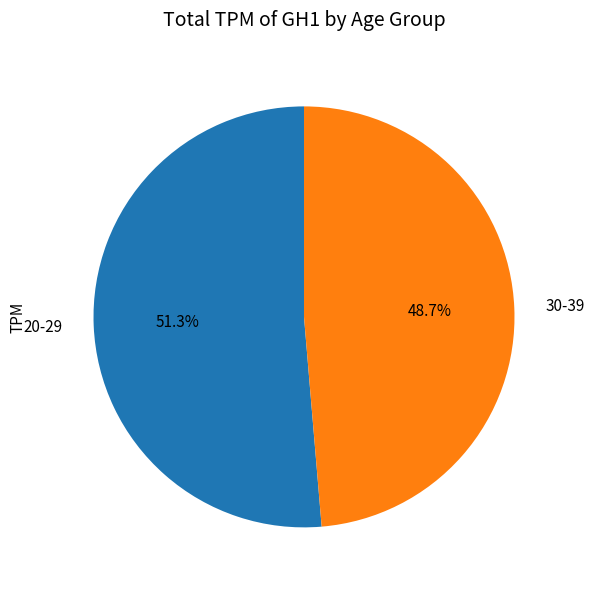

Which has a higher value, 20-29 or 30-39?

20-29